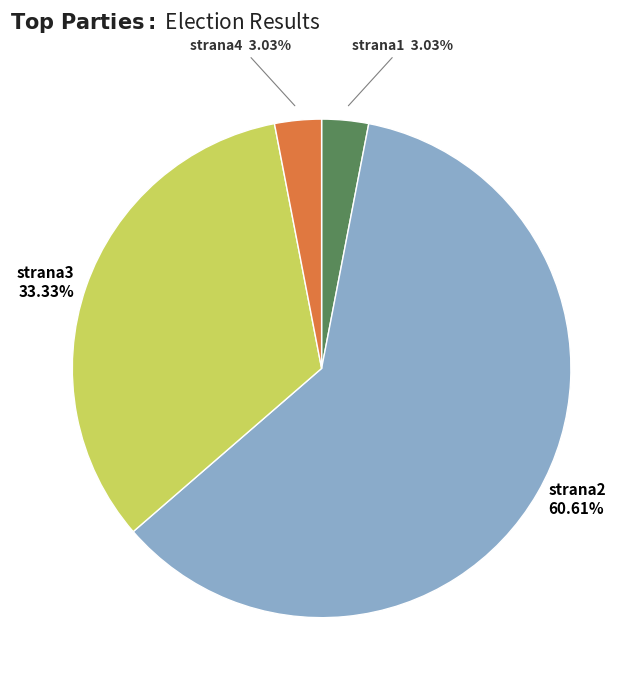

What is the largest slice in the pie chart?

strana2